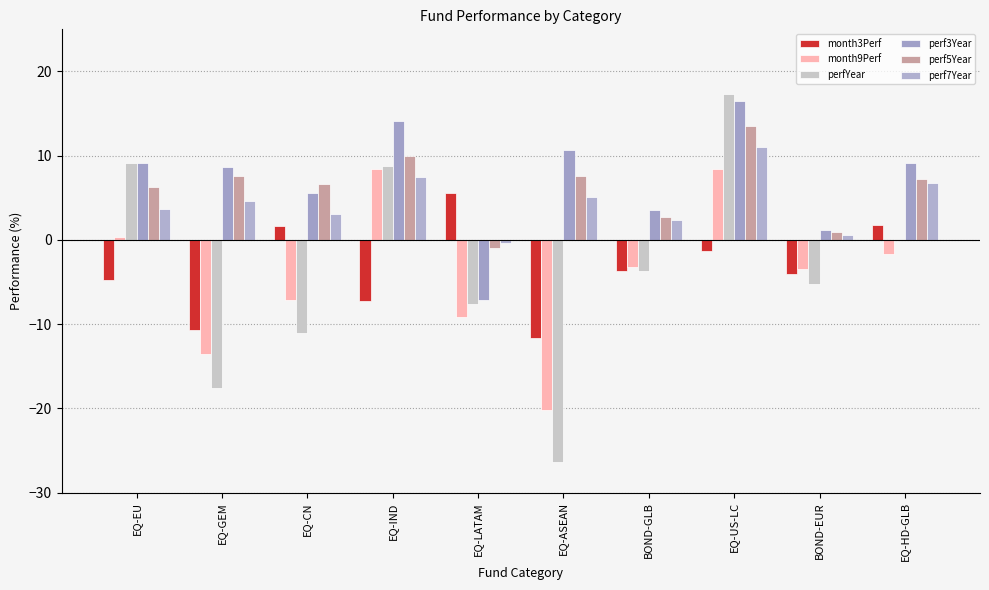

The value of perfYear at EQ-IND is 8.8. True or false?

True